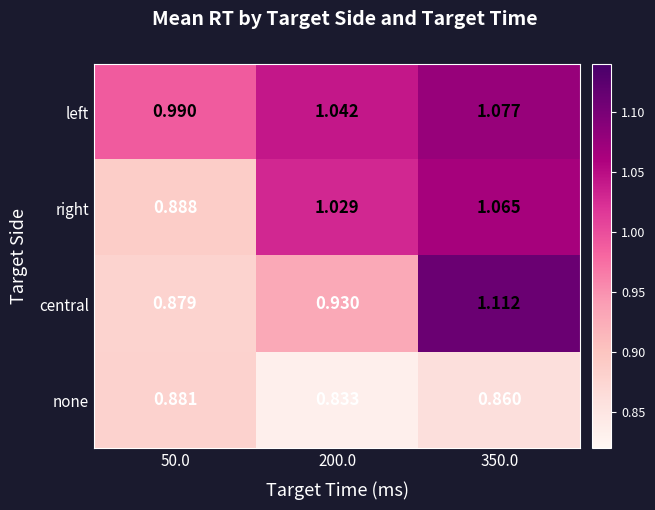

At 50.0, list the series in order from smallest to largest.

central, none, right, left